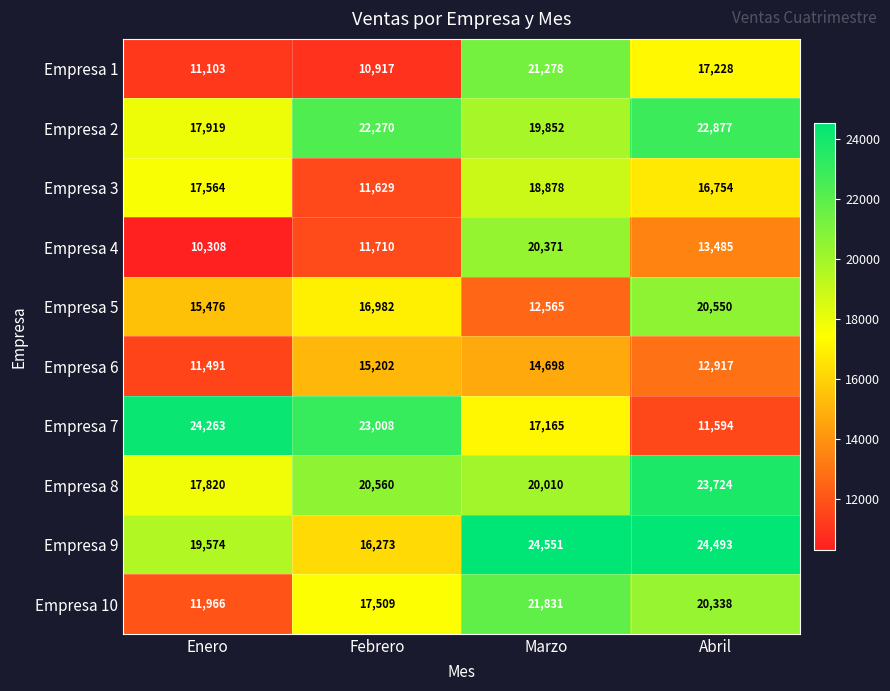

Which category has the lowest value across all series?

Enero